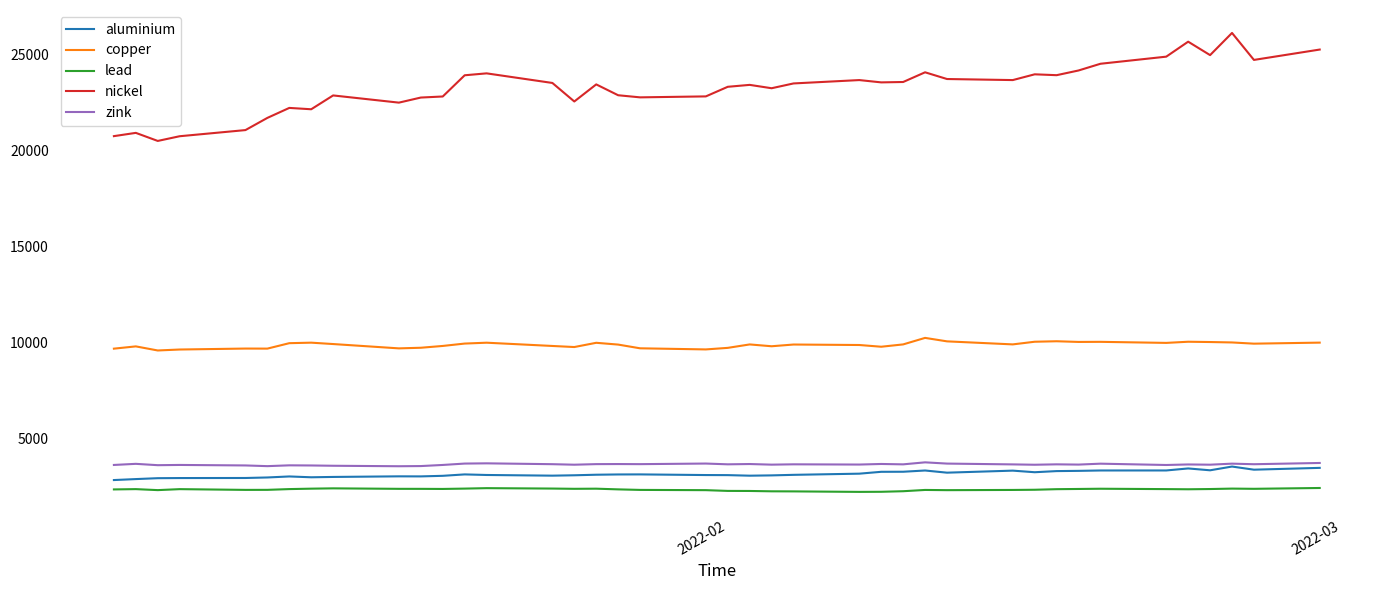

What is the lowest value of the zink series?

3535.0